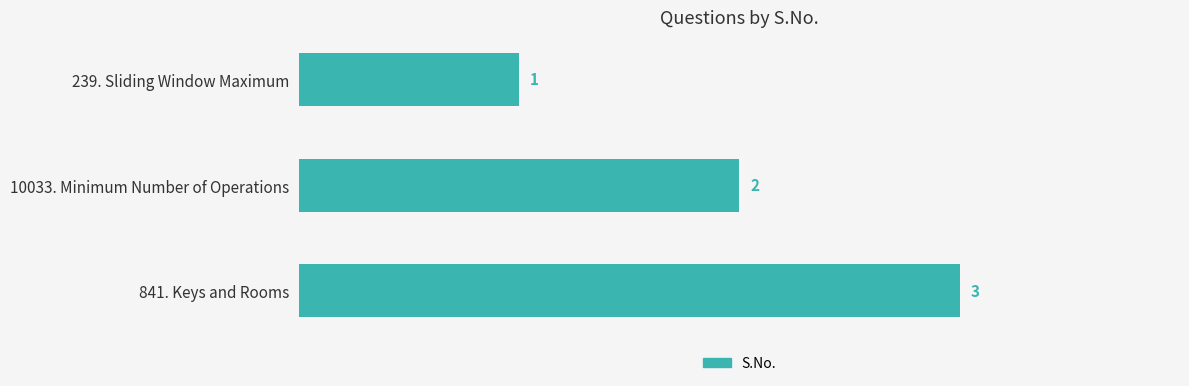

How many data points does each series have?

3